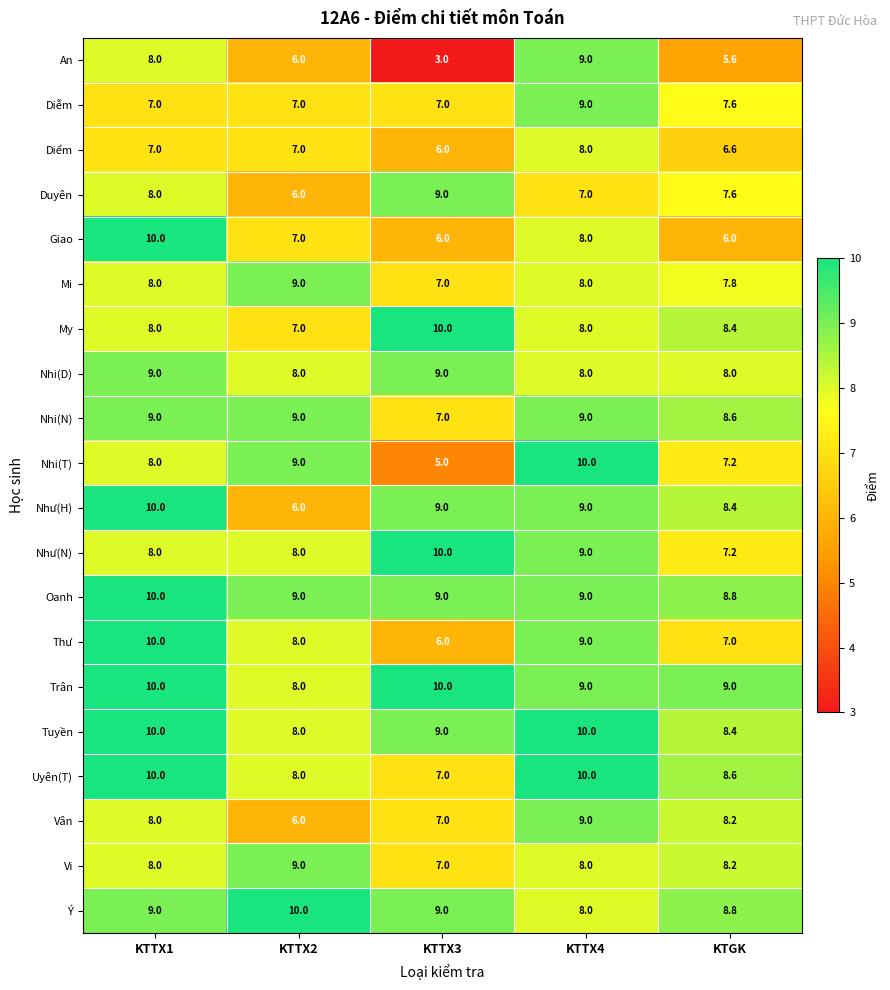

What is the difference between the Diễm values at KTGK and KTTX2?

0.6